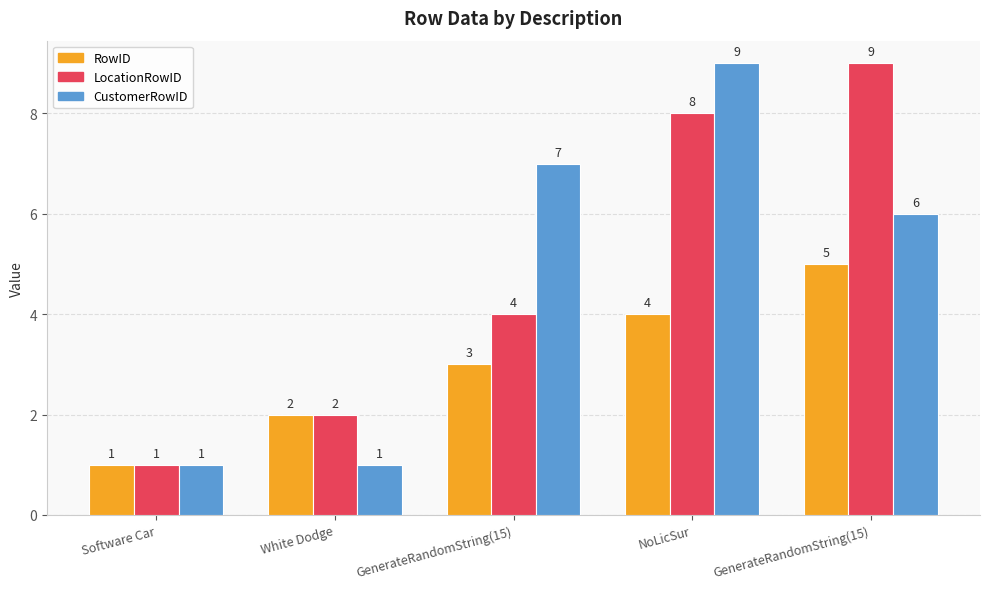

What is the value of the CustomerRowID bar at the 2nd from the left?

1